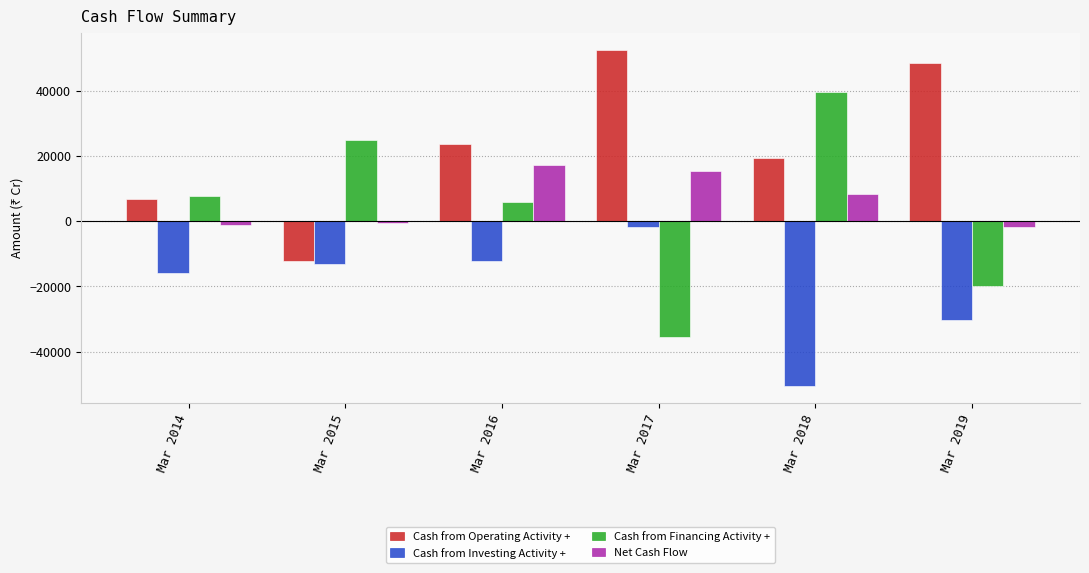

What is the total value across all series at Mar 2015?

-1242